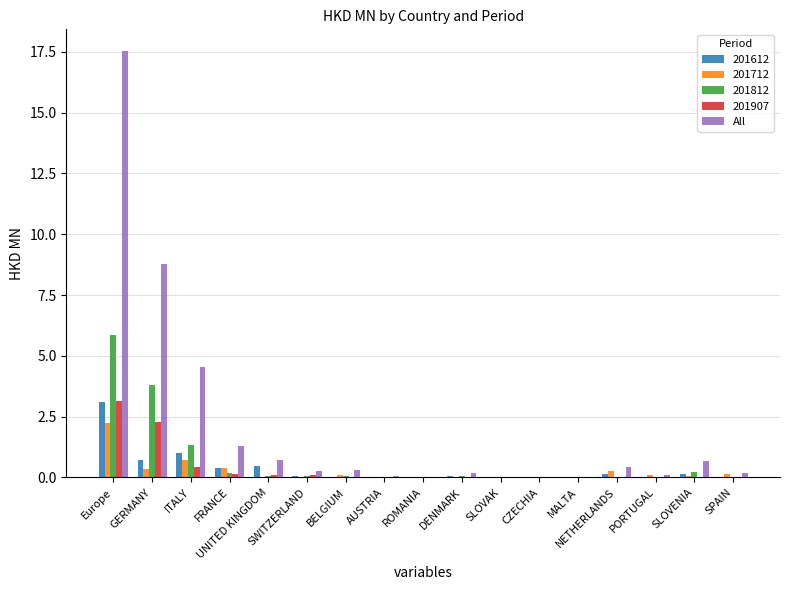

What is the greatest value displayed?

17.5